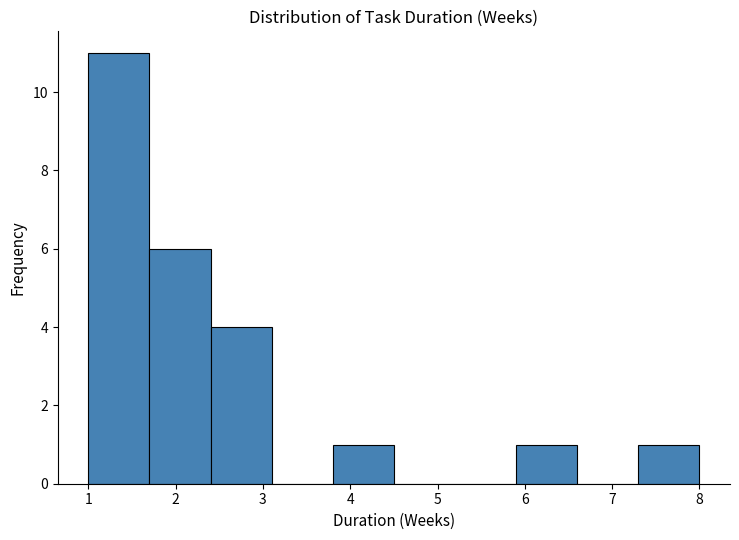

Reading left to right, transcribe this chart: for each bar, give the range it covers on the x-axis and its height. The values are not printed on the chart, so give them approximately, as read against the axis.

1.0 to 1.7: 11
1.7 to 2.4: 6
2.4 to 3.1: 4
3.1 to 3.8: 0
3.8 to 4.5: 1
4.5 to 5.2: 0
5.2 to 5.9: 0
5.9 to 6.6: 1
6.6 to 7.3: 0
7.3 to 8.0: 1